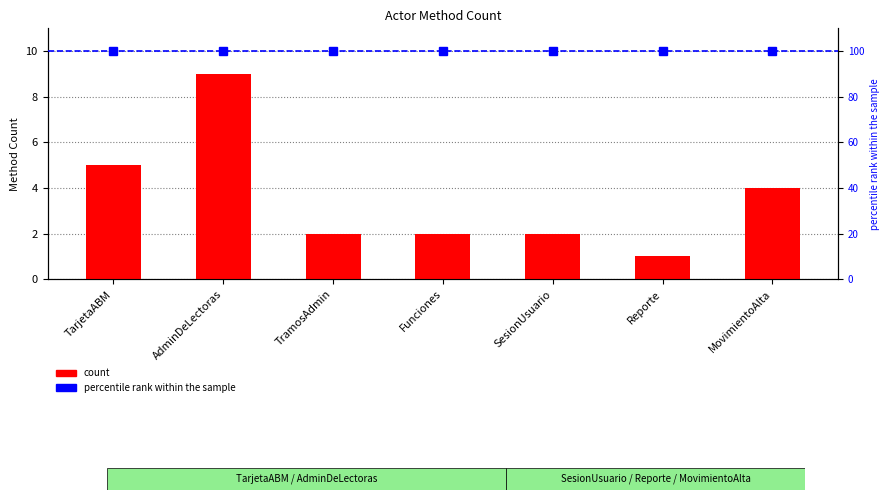

What is the difference between the maximum and minimum values?

8